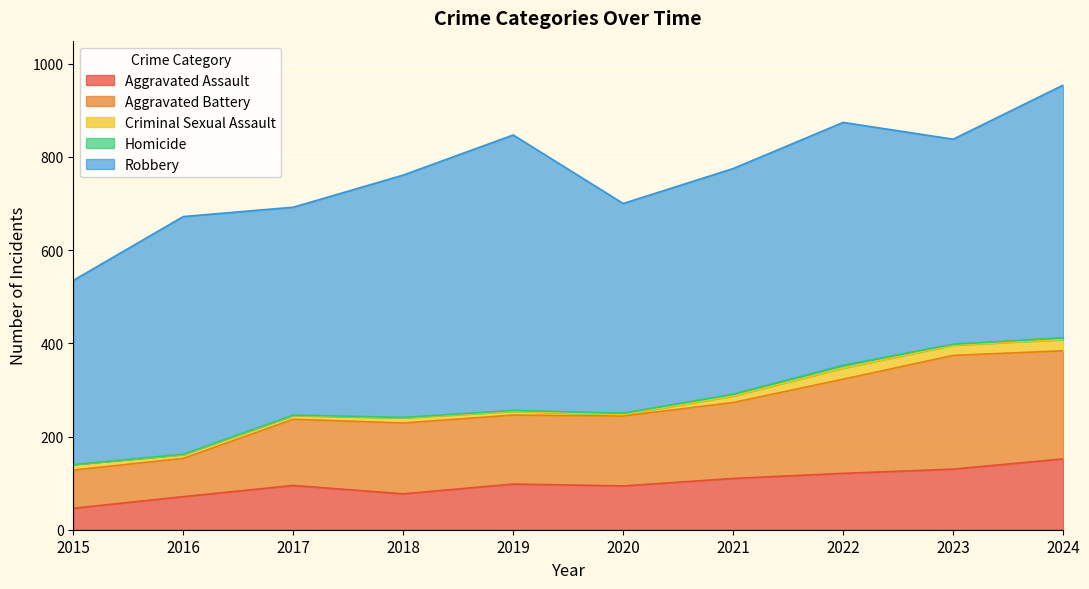

At which category is the sum across all series the highest?

2024